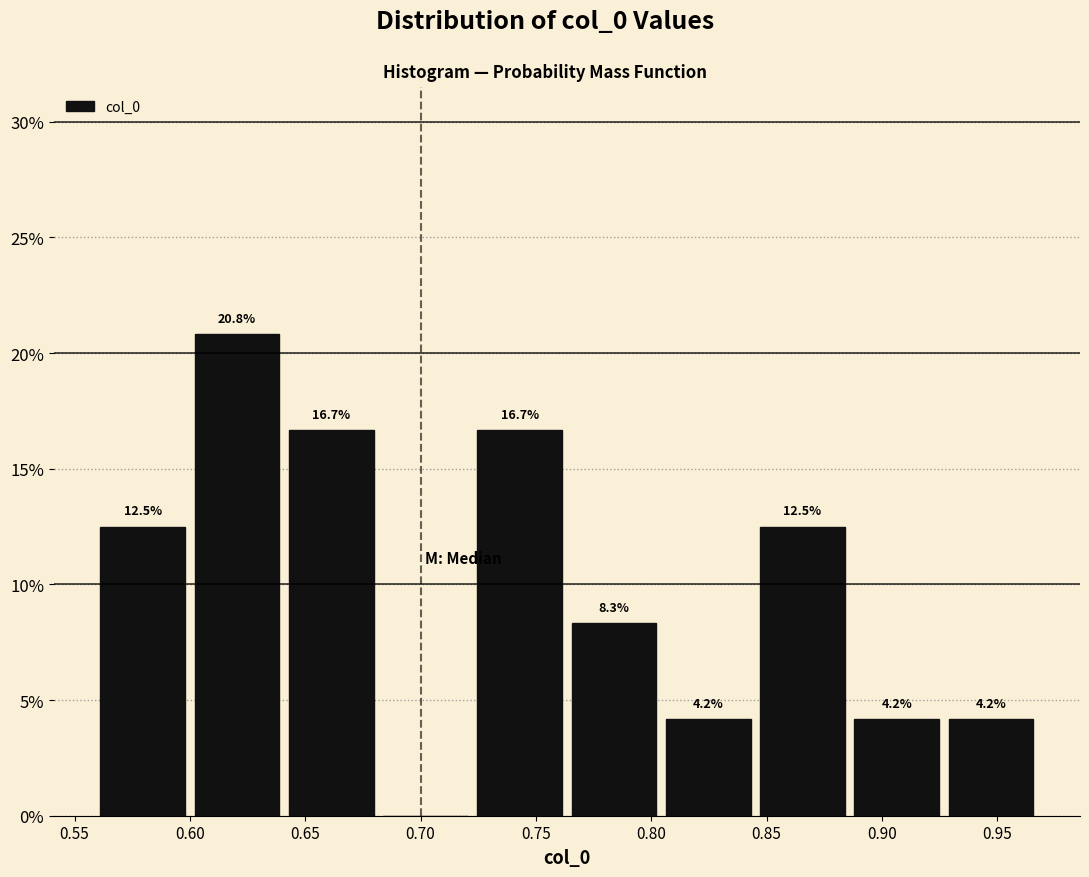

Over which range of the x-axis is the bar tallest?

0.600 to 0.640